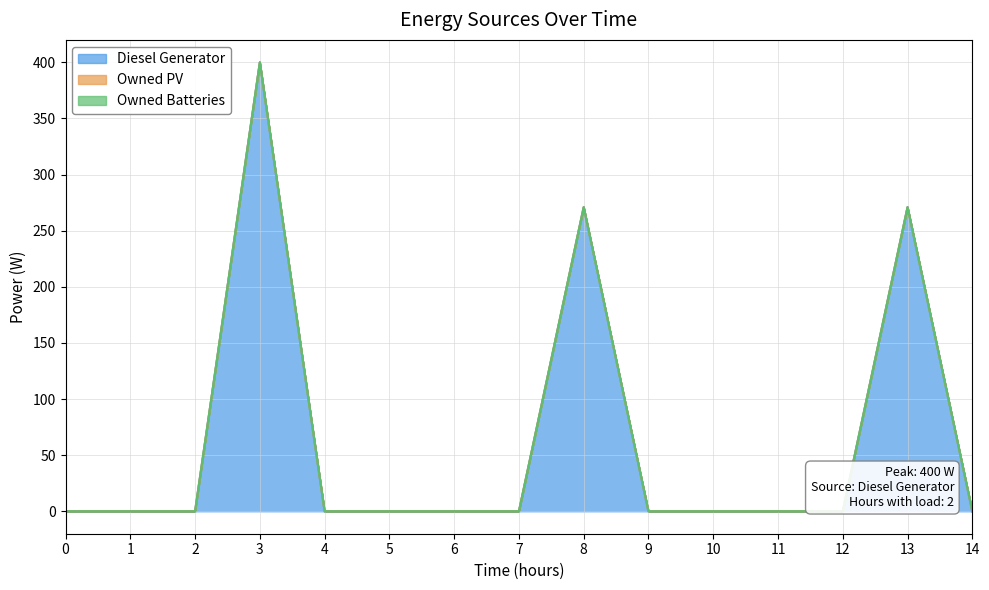

Reading left to right, extract all data points from this chart.

Diesel Generator: 0=0	1=0	2=0	3=400	4=0	5=0	6=0	7=0	8=271	9=0	10=0	11=0	12=0	13=271	14=0
Owned PV: 0=0	1=0	2=0	3=0	4=0	5=0	6=0	7=0	8=0	9=0	10=0	11=0	12=0	13=0	14=0
Owned Batteries: 0=0	1=0	2=0	3=0	4=0	5=0	6=0	7=0	8=0	9=0	10=0	11=0	12=0	13=0	14=0